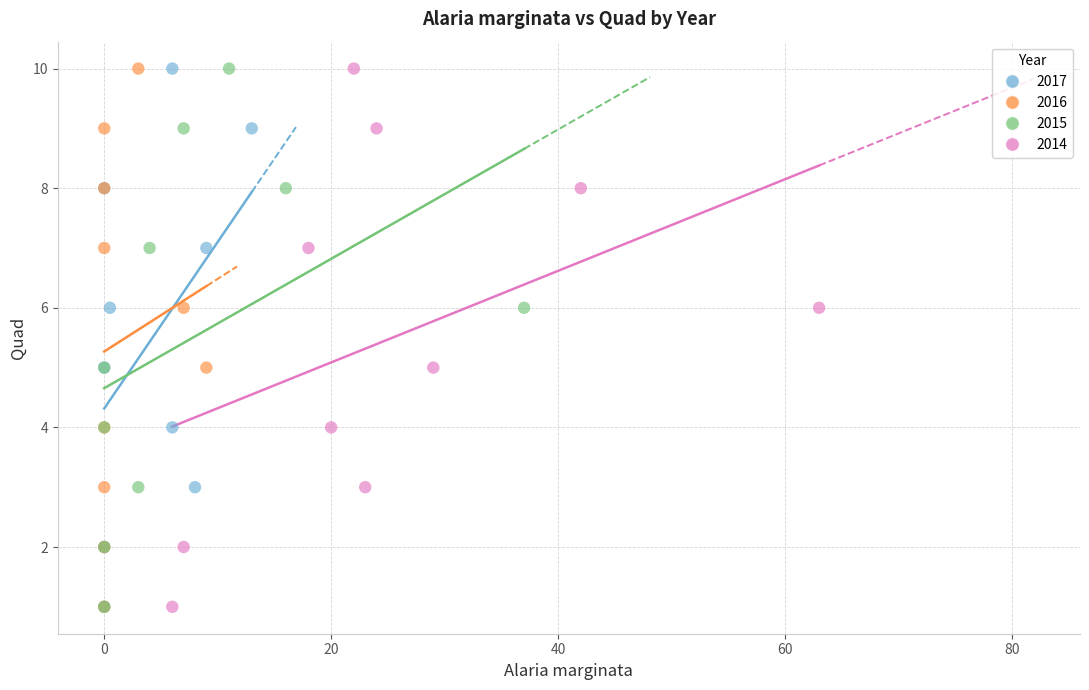

What are all the series names shown in the legend?

2017, 2016, 2015, 2014